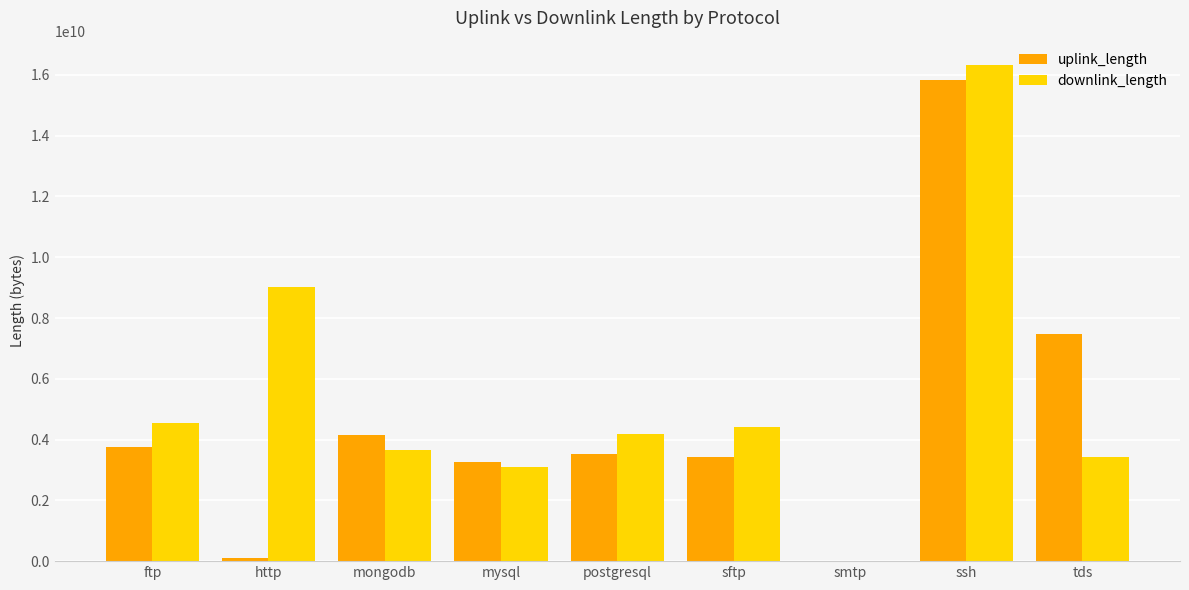

Are the bars grouped side by side (vs. stacked)?

Yes